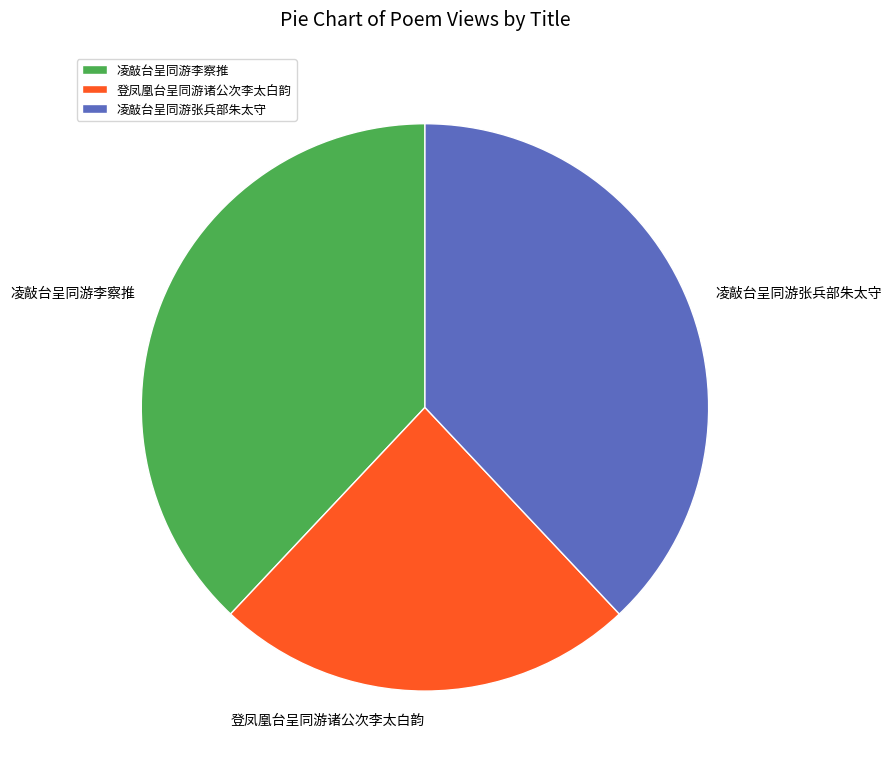

Which has a higher value, 登凤凰台呈同游诸公次李太白韵 or 凌敲台呈同游张兵部朱太守?

凌敲台呈同游张兵部朱太守